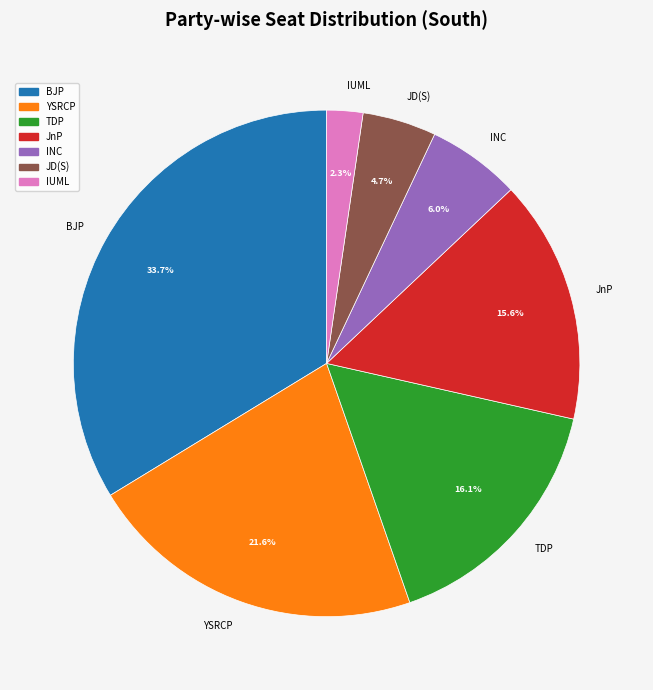

Rank the categories by value from highest to lowest.

BJP, YSRCP, TDP, JnP, INC, JD(S), IUML